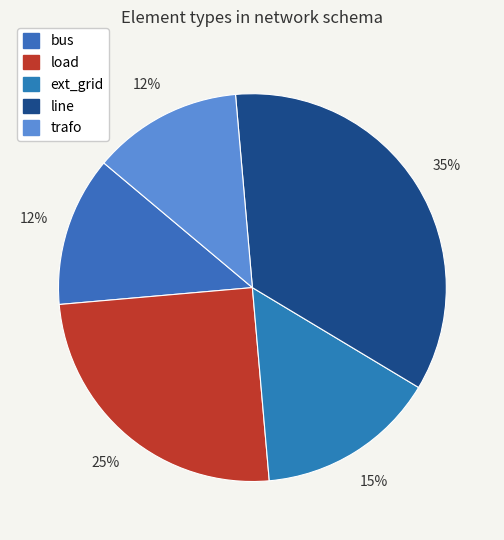

How many slices are in this pie chart?

5